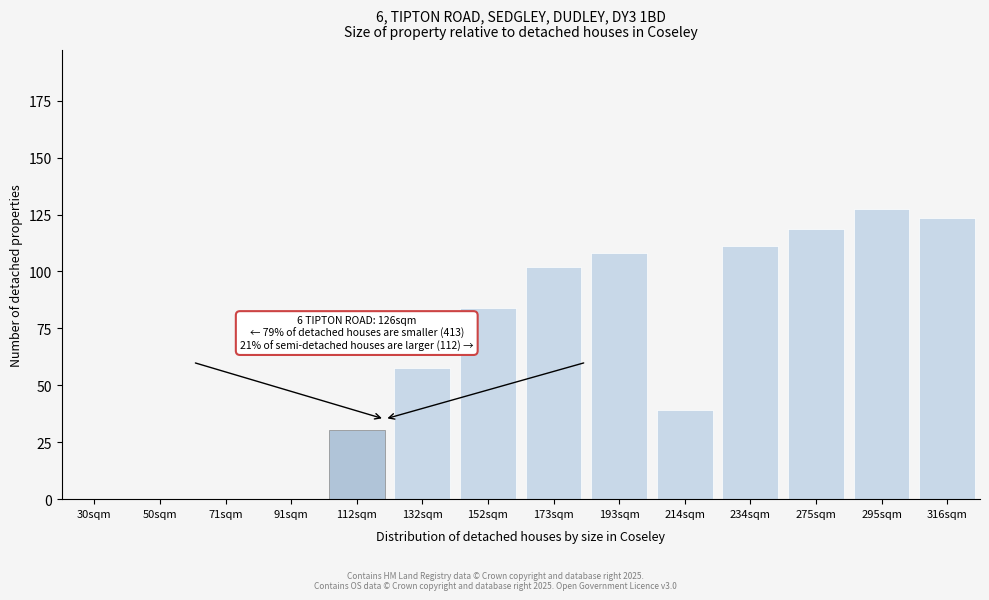

Reading left to right, extract all data points from this chart.

30sqm=0.0	50sqm=0.0	71sqm=0.0	91sqm=0.0	112sqm=30.2	132sqm=57.6	152sqm=84.1	173sqm=102.1	193sqm=108.0	214sqm=39.1	234sqm=111.1	275sqm=118.8	295sqm=127.2	316sqm=123.5